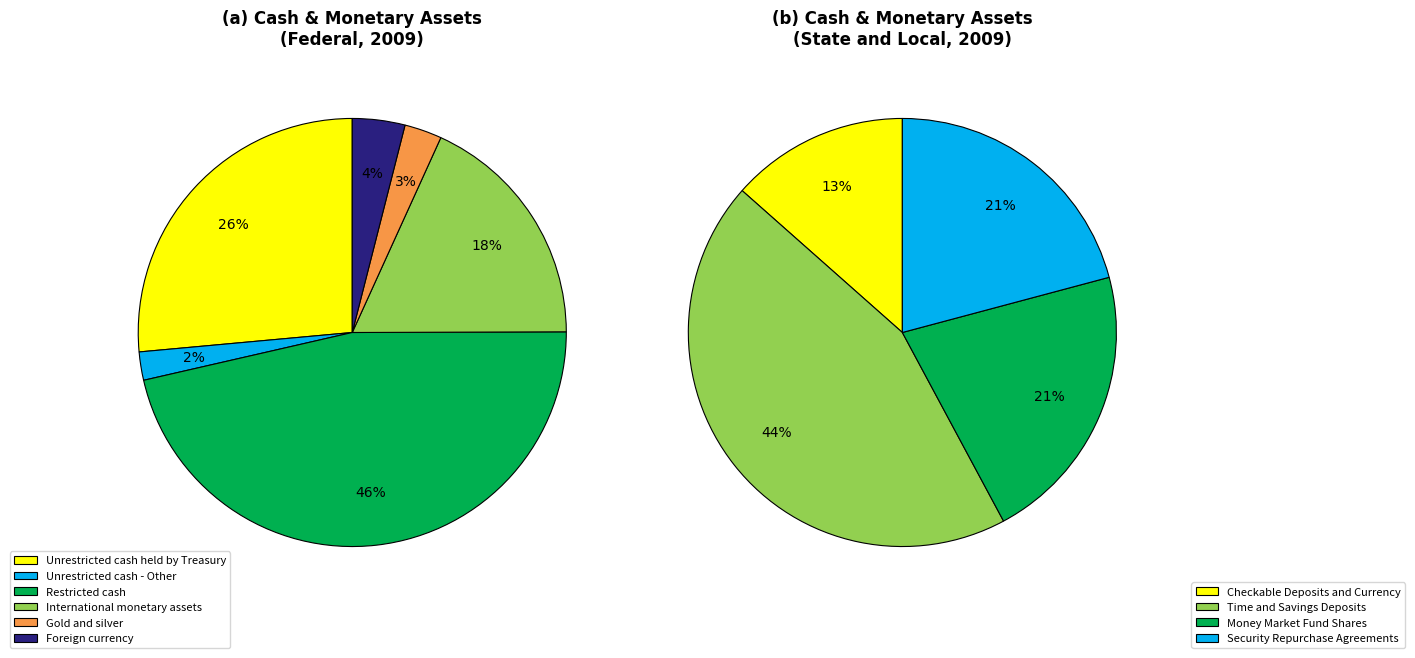

Does Unrestricted cash - Other represent more than half of the total?

No